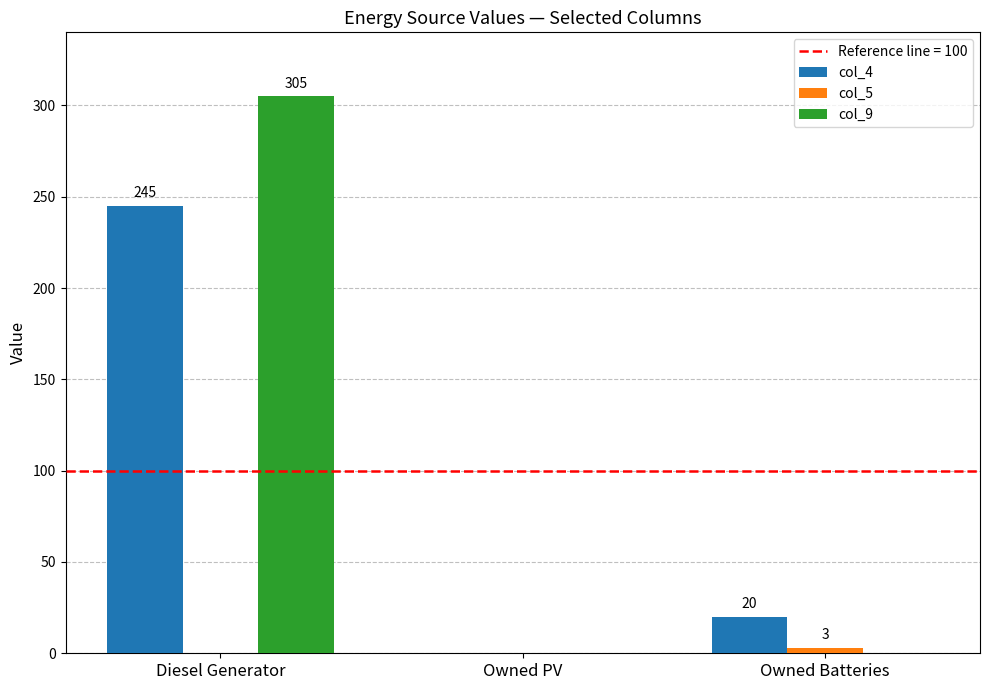

What is the total value across all series at Diesel Generator?

550